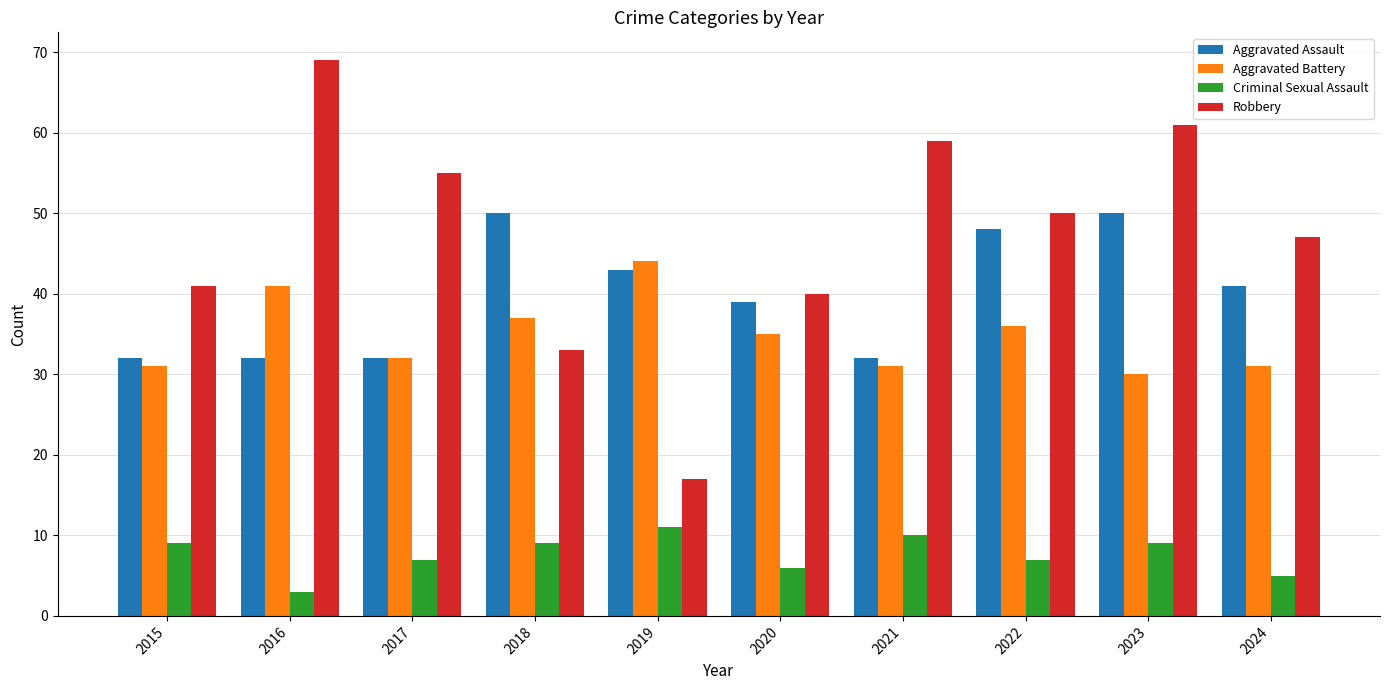

What is the sum of all Robbery values?

472